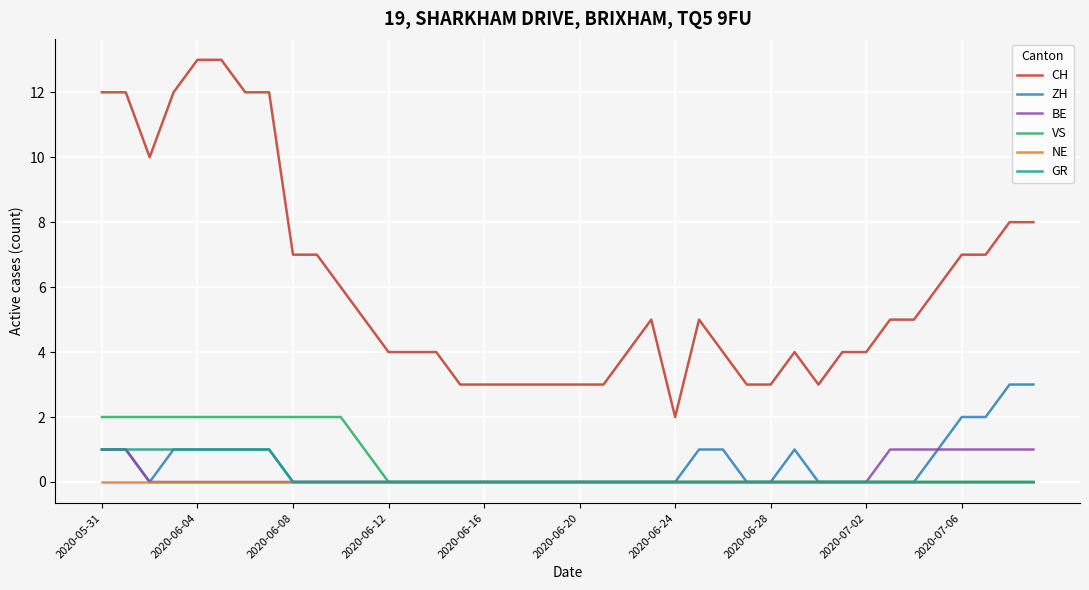

True or false: CH and VS cross at least once.

False